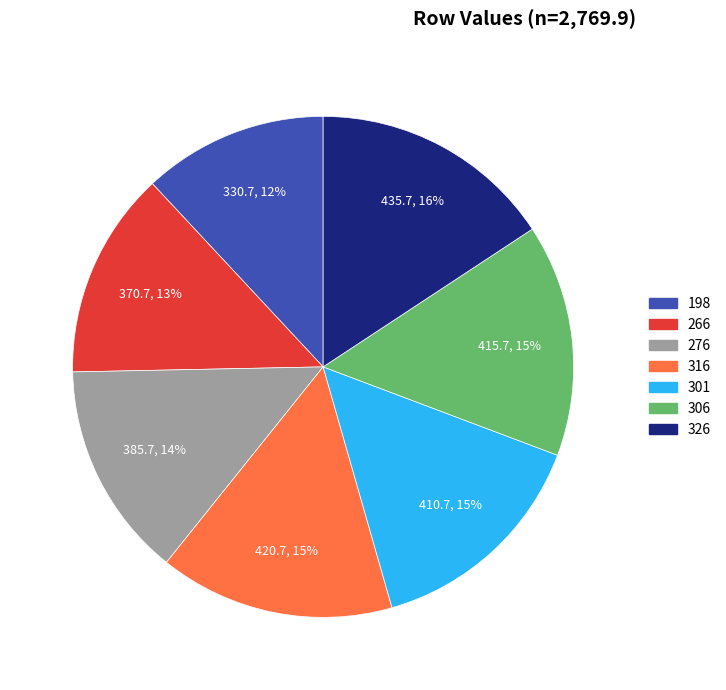

Does any single category account for the majority?

No